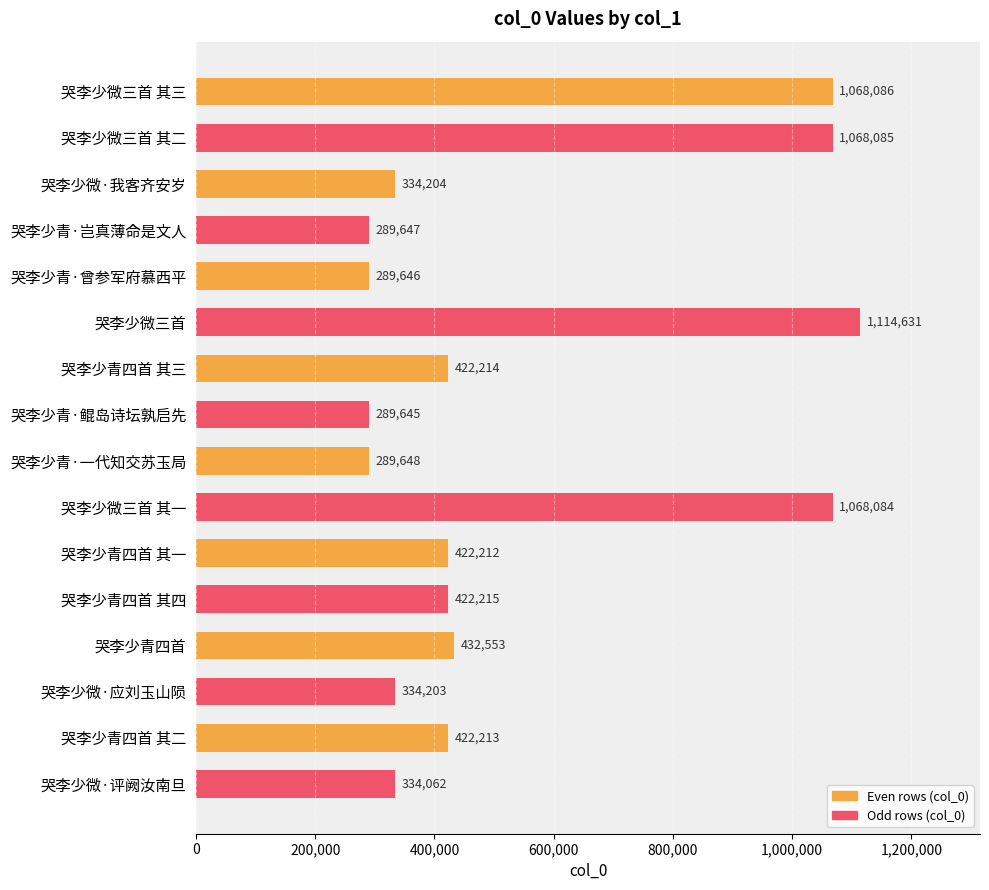

What is the average value?

537584